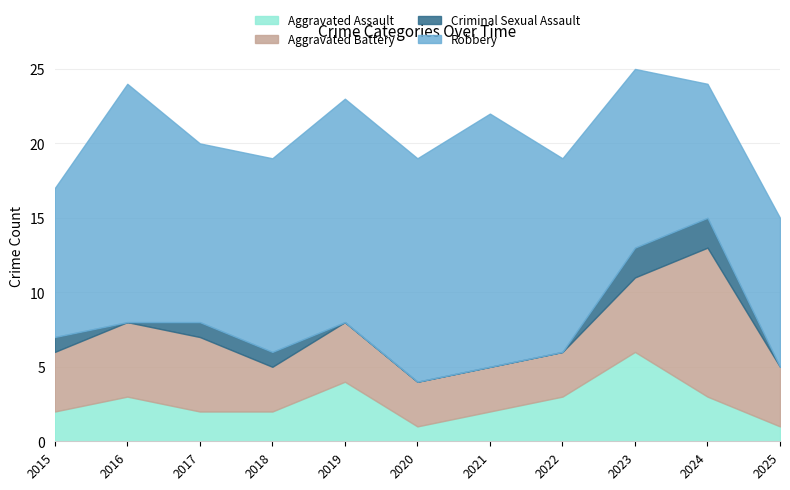

What is the difference between the second highest and minimum values in the Criminal Sexual Assault series?

2